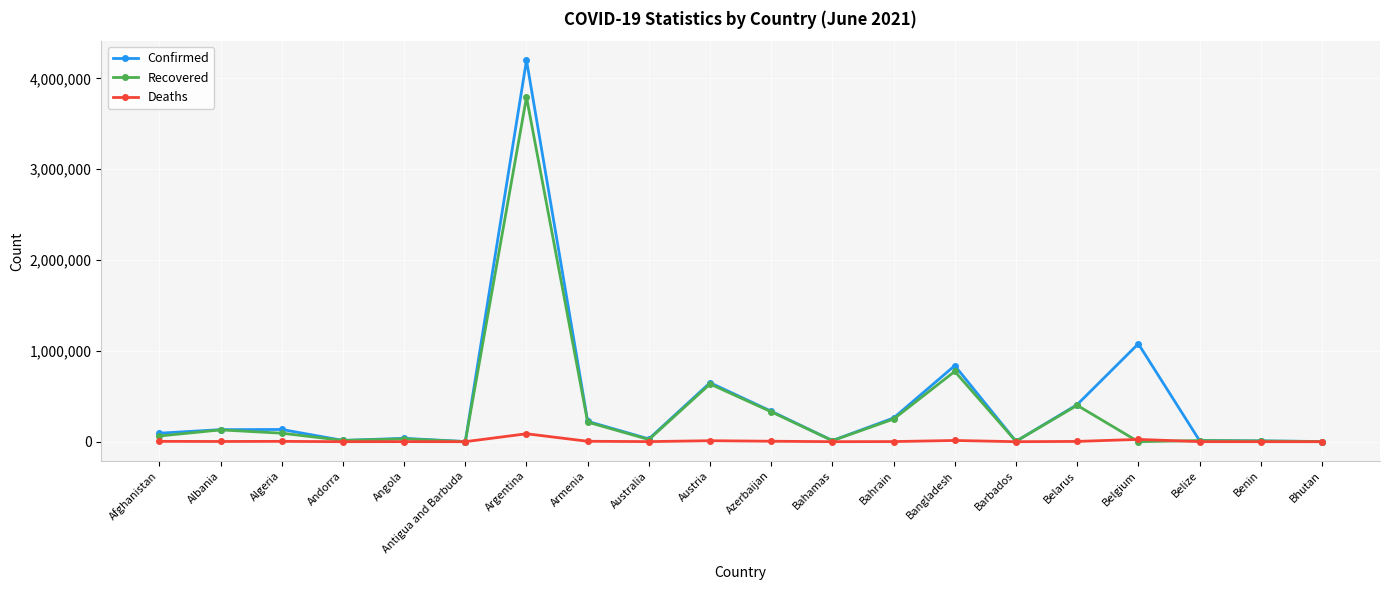

What is the value of the Recovered point at the 8th from the left?

215533